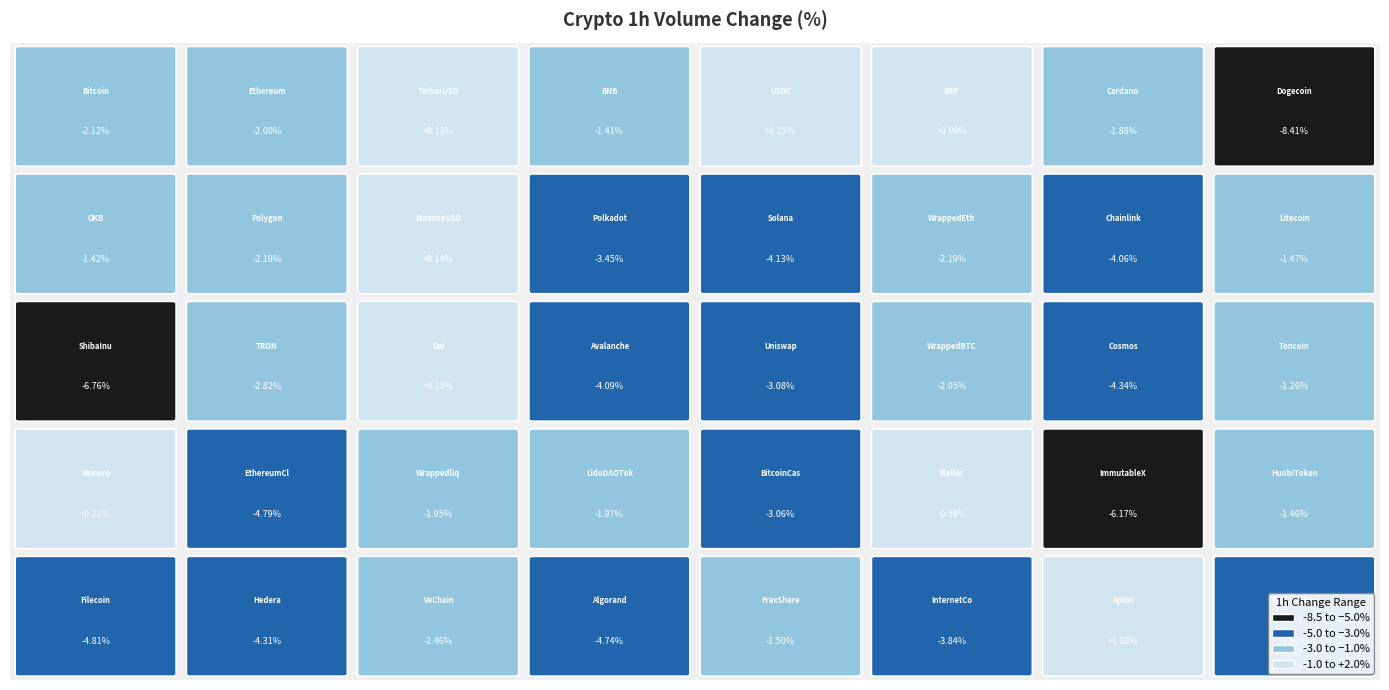

Is it true that the value at HuobiToken is -2.1?

False